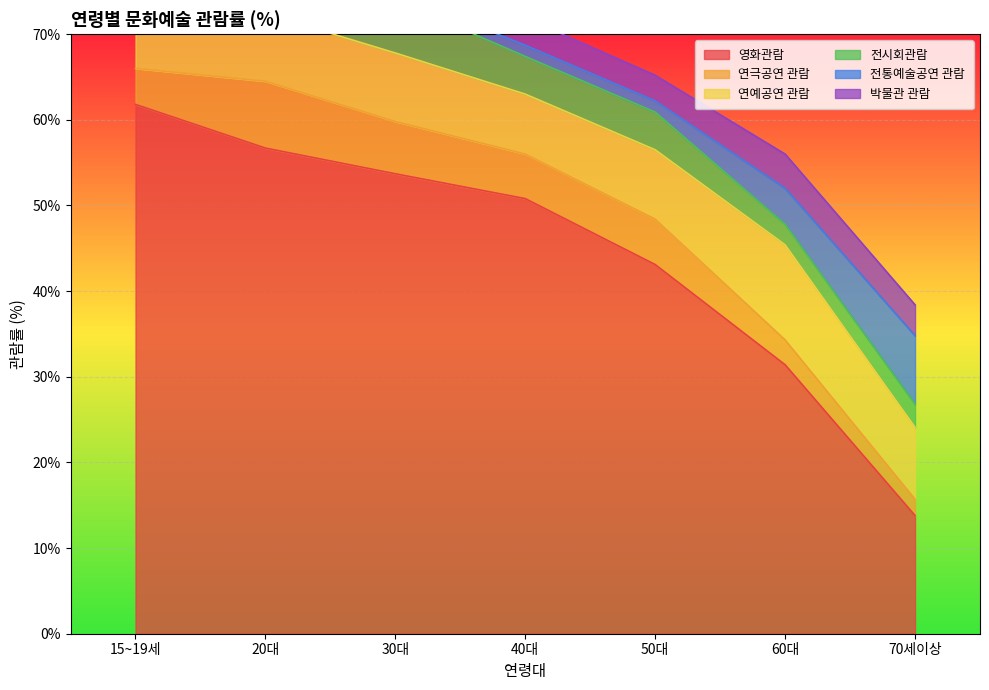

Where is the first local maximum for 연예공연 관람?

30대